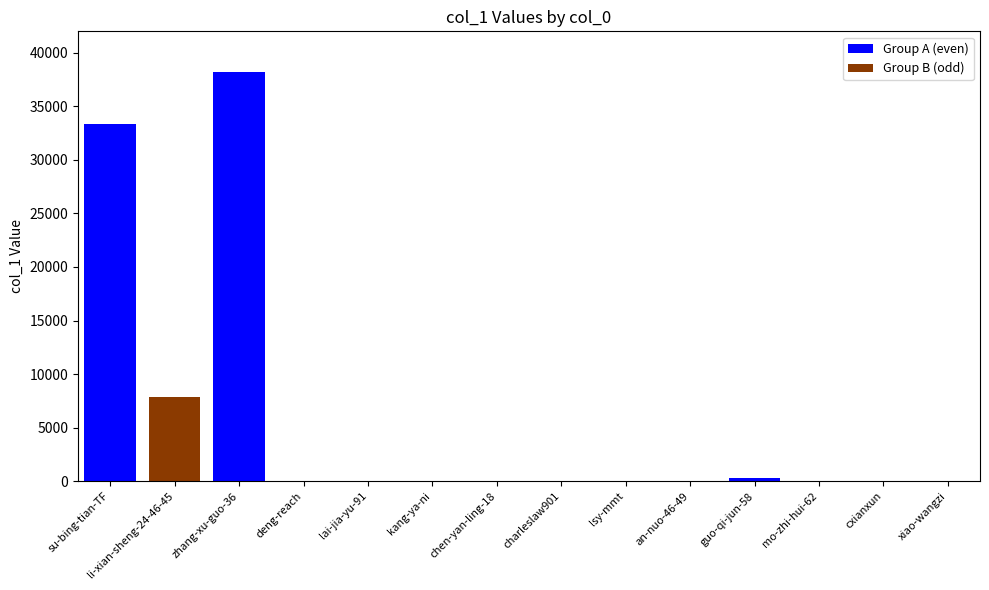

True or false: Group B (odd) has a value of 10720 at su-bing-tian-TF.

False